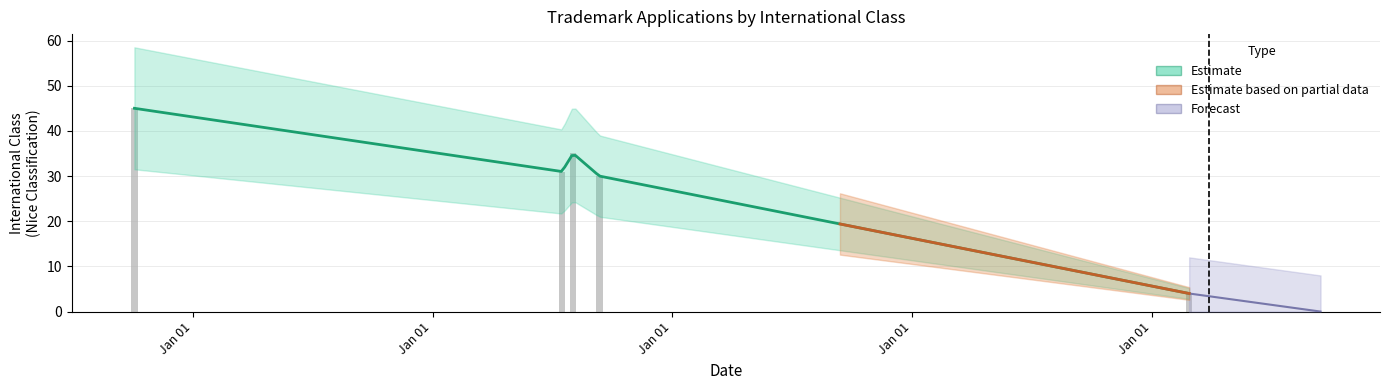

Between 2018-09-12 and 2018-07-17, which is larger?

2018-07-17